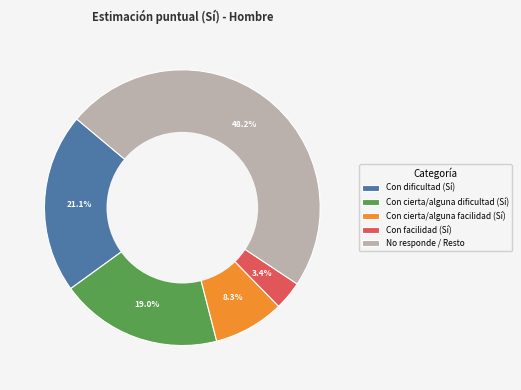

How much of the chart is everything except Con facilidad (Sí)?

96.6%